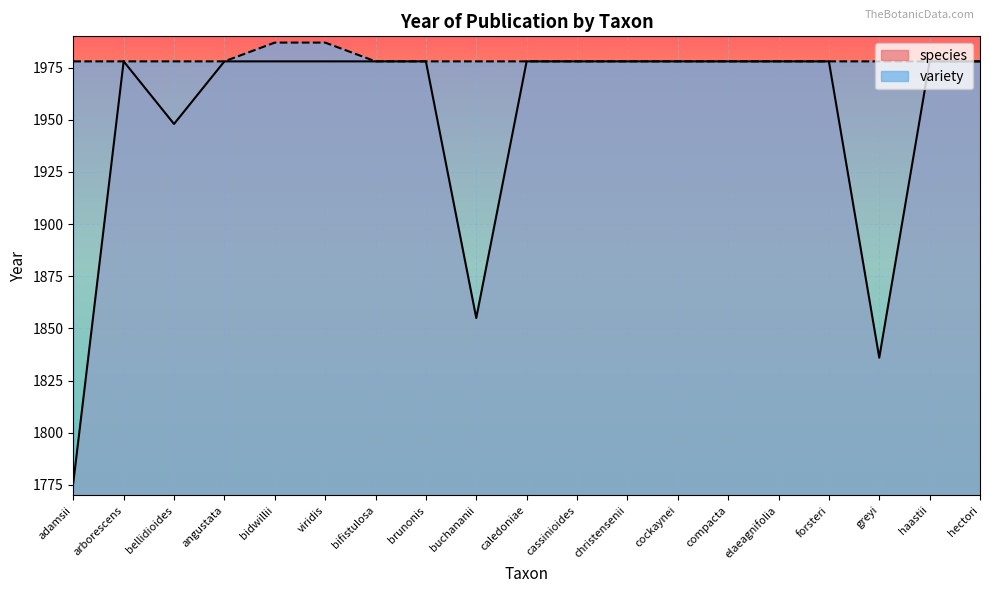

What are all the series names shown in the legend?

species, variety